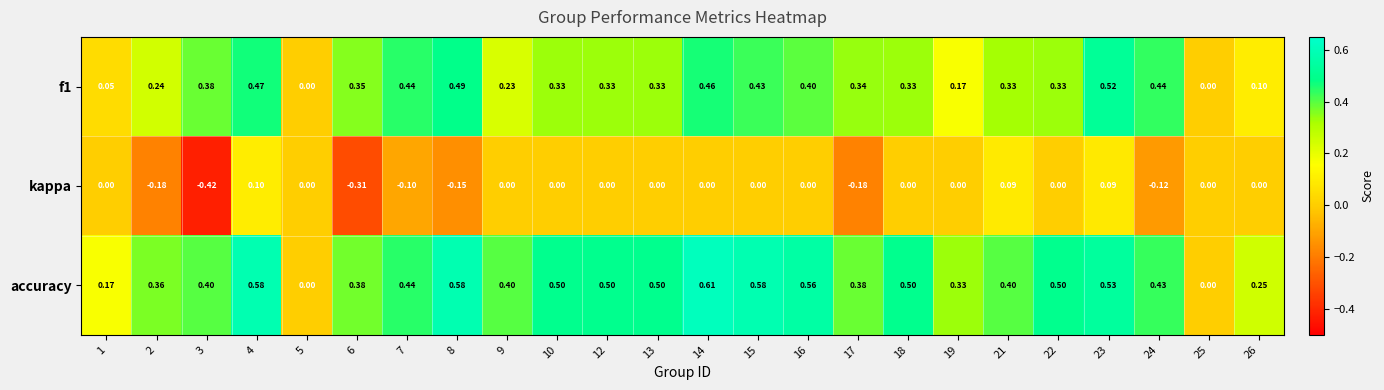

Which category has the lowest value across all series?

3